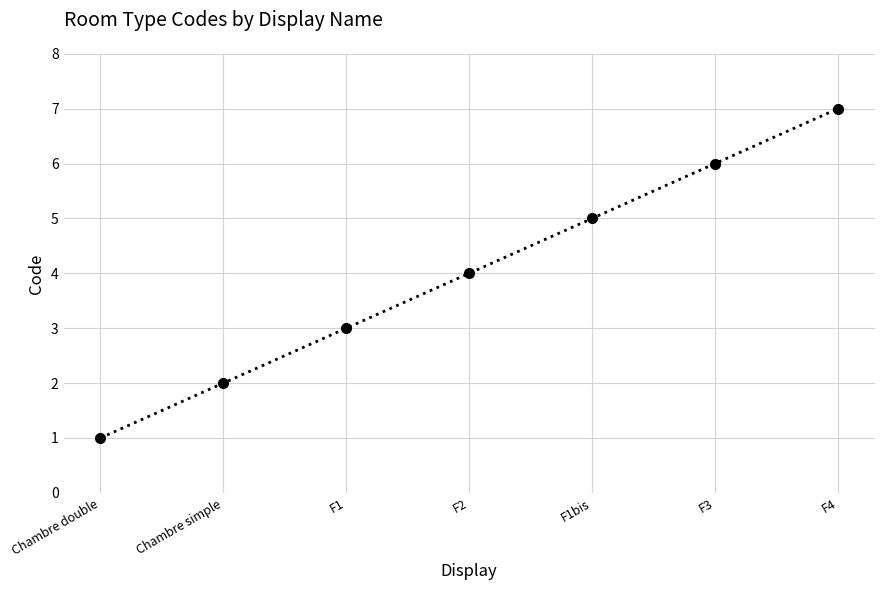

At which label is the value closest to 4?

F2